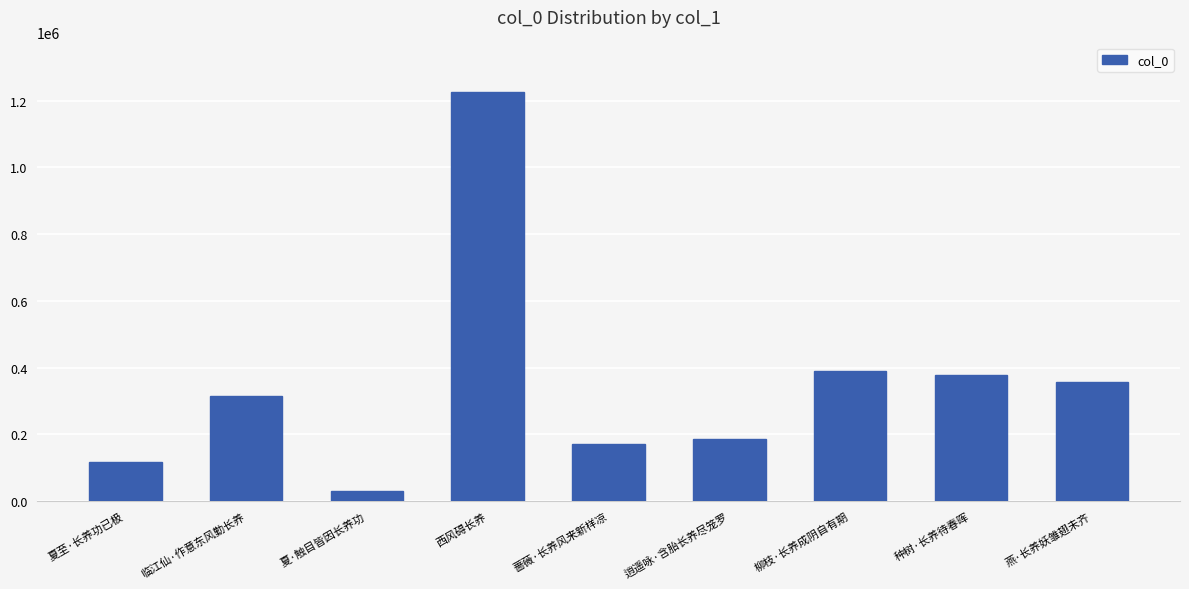

At which category does the chart reach its minimum across all series?

夏·触目皆因长养功